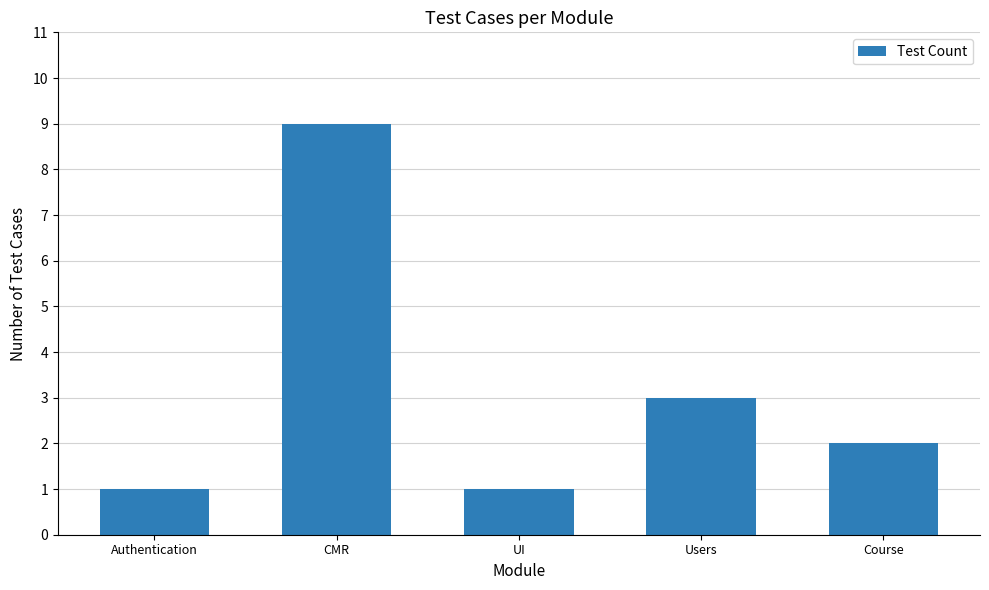

What is the label of the 3rd bar from the left?

UI